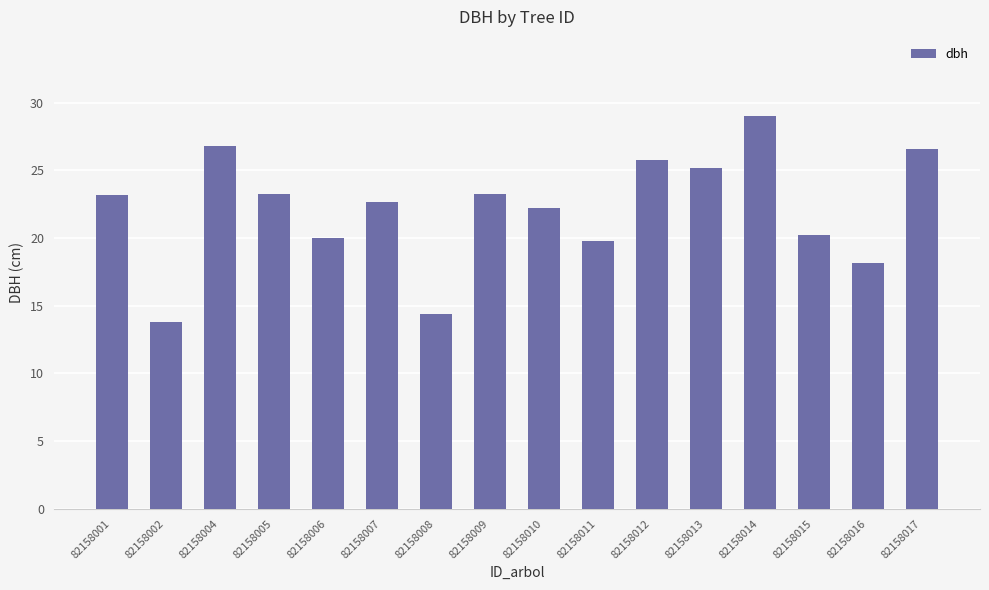

The value at 82158014 is 29.0. True or false?

True